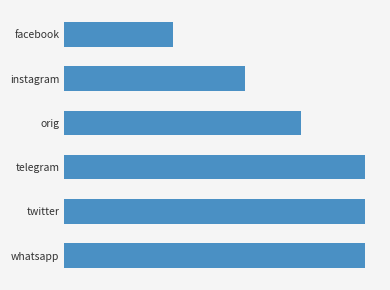

Does the chart contain any negative values?

No